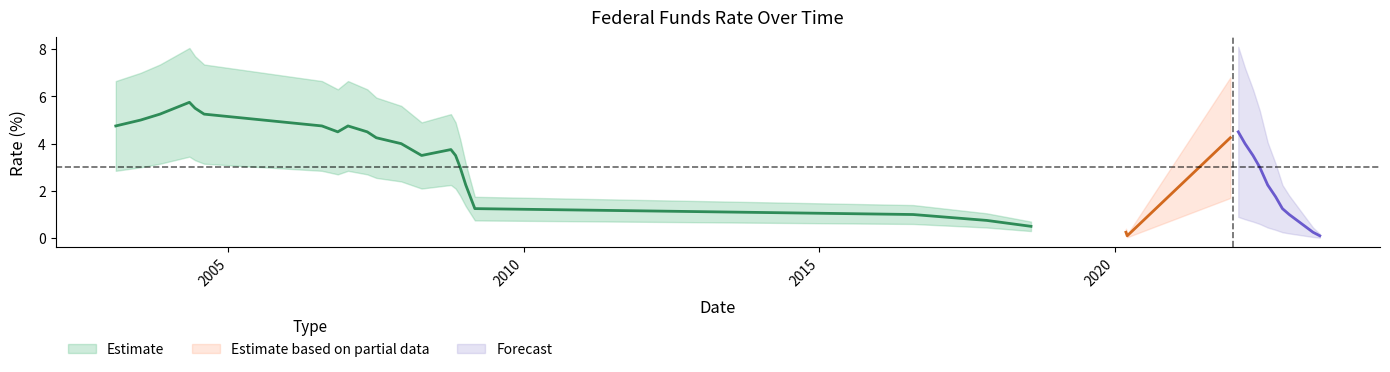

Count the number of categories in the chart.

40